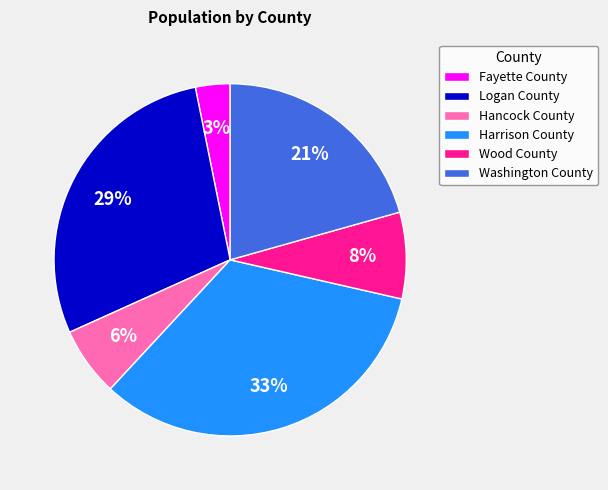

Is it true that Fayette County is 3% of the pie?

True